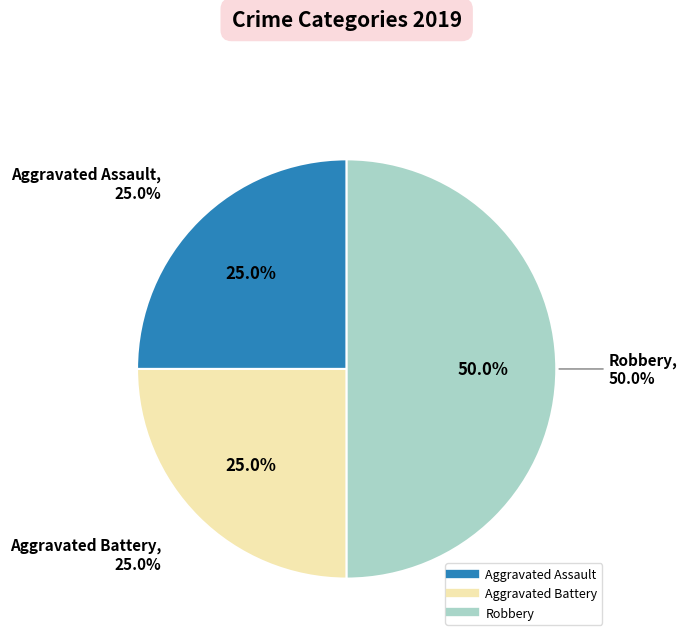

How many segments does this pie chart have?

3